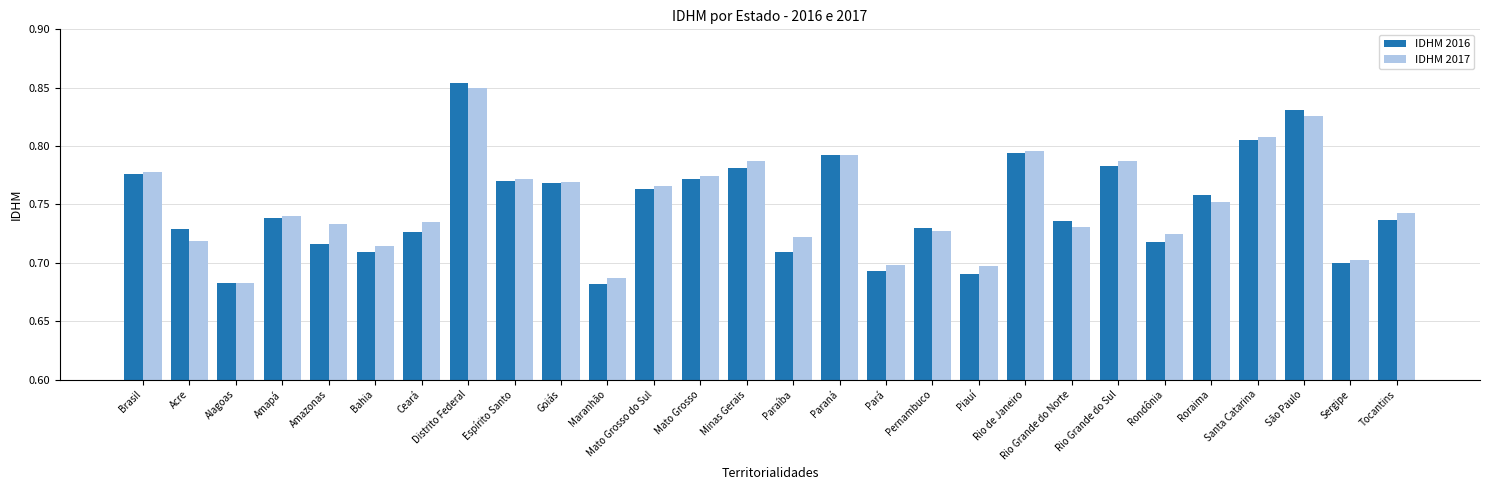

Rank the series at Minas Gerais from lowest to highest value.

IDHM 2016, IDHM 2017